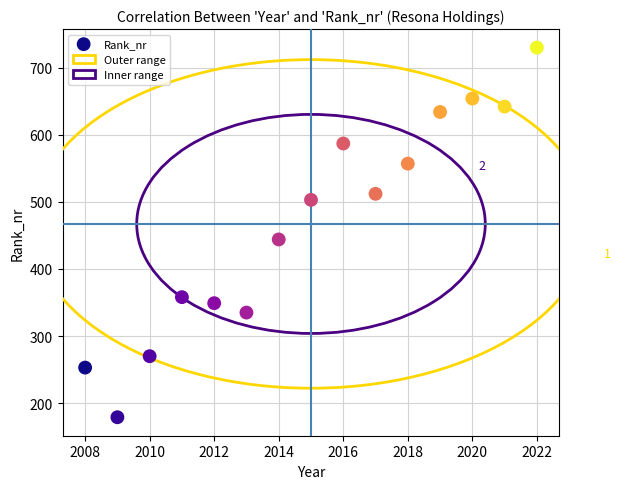

What Y value in the scatter plot is closest to 454?

444